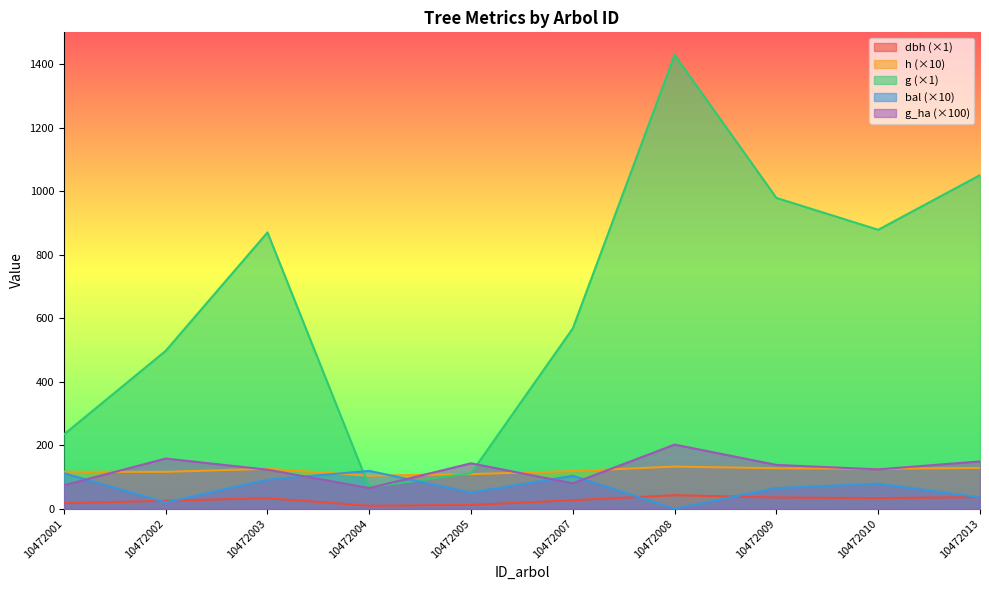

At 10472013, list the series in order from largest to smallest.

g, g_ha, h, dbh, bal